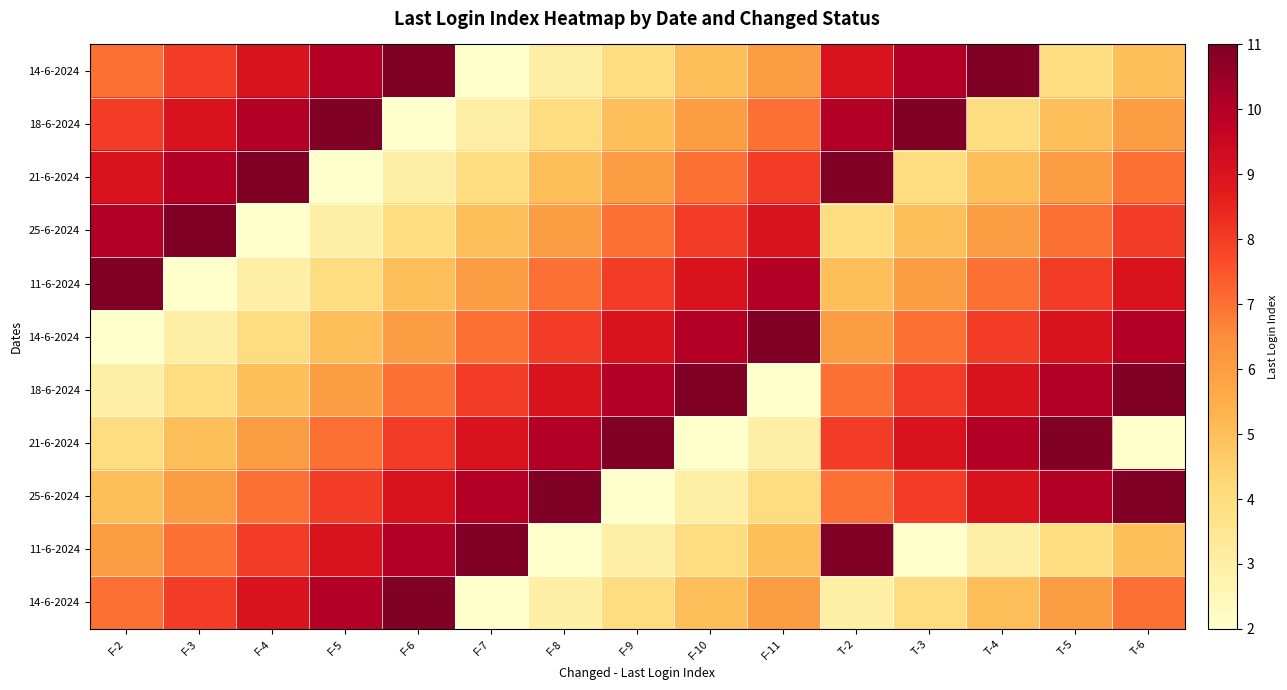

Which label corresponds to the smallest value in the chart?

F-7